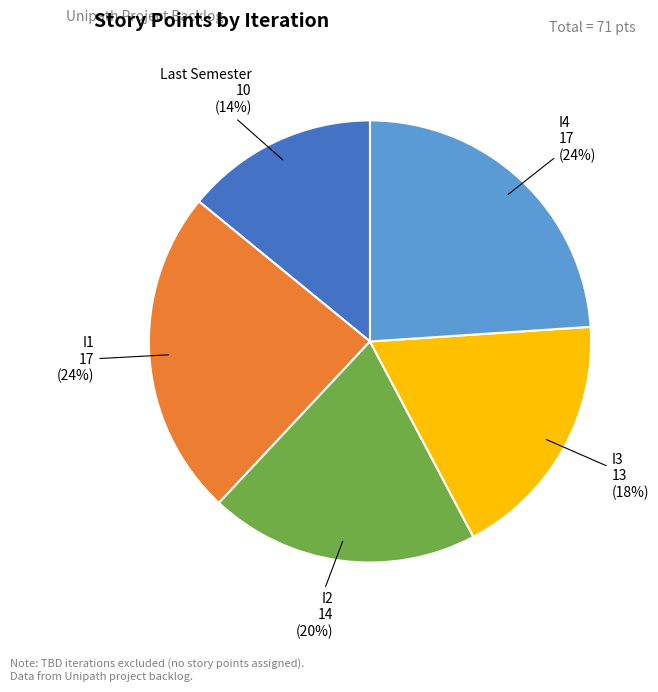

Is there a majority slice in this chart?

No